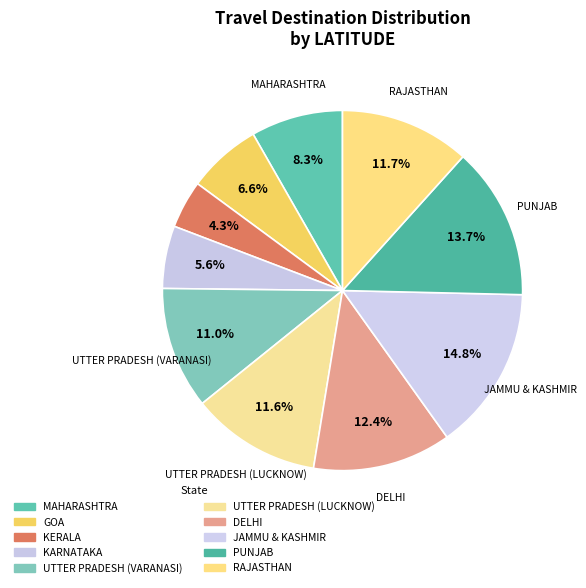

Is PUNJAB the majority of the pie?

No